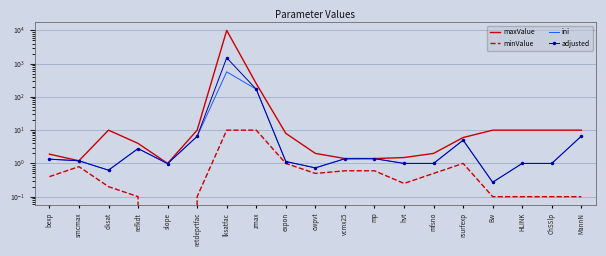

Read the ini value at vcmx25.

1.4